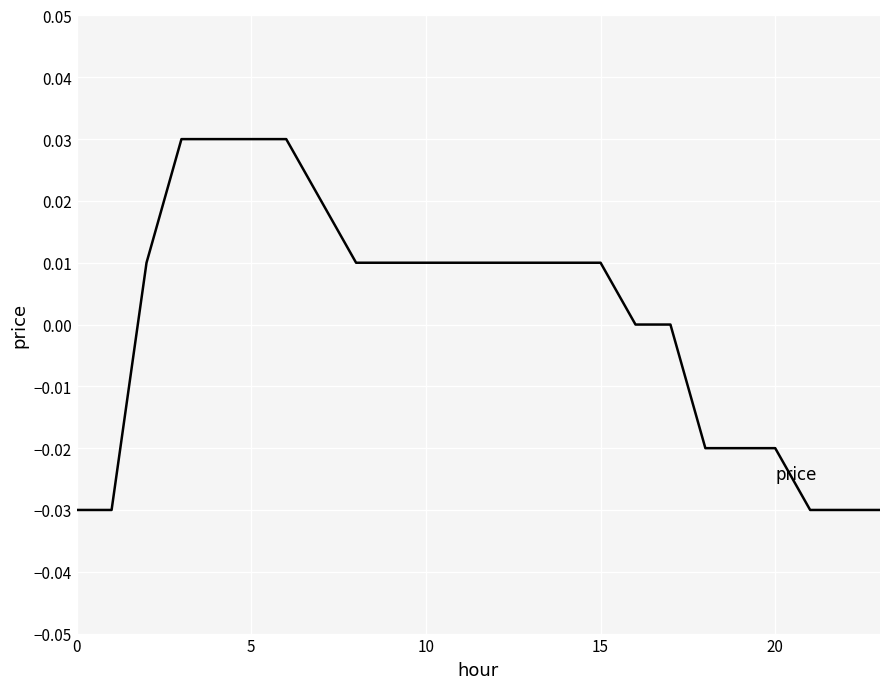

Is this an area chart (filled region under the line)?

No